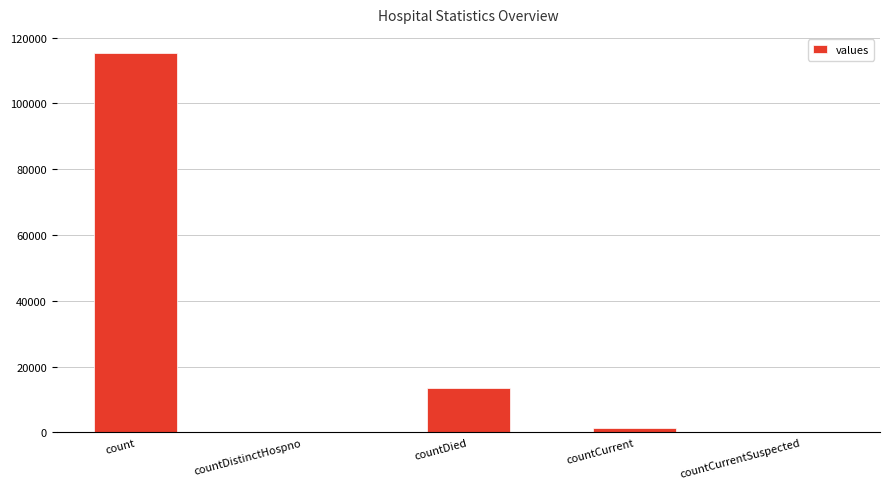

What is the sum of all values?

130105